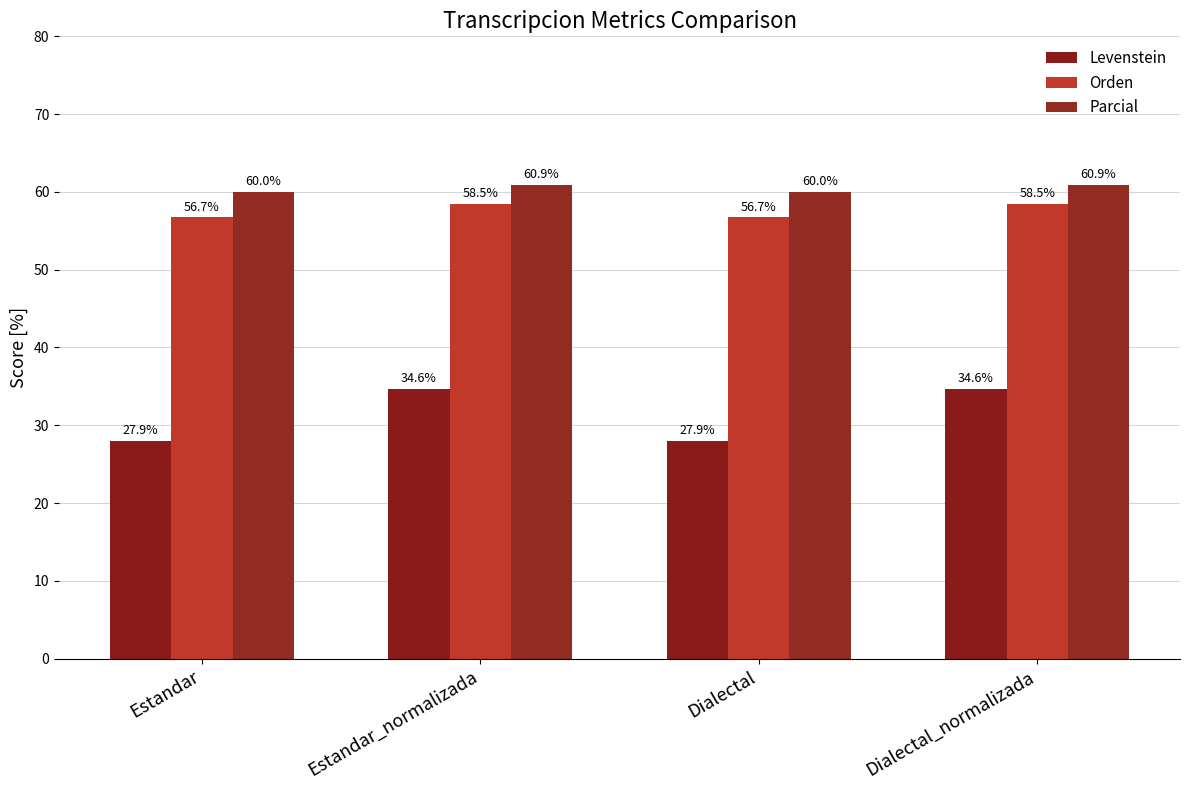

What is the maximum value shown in the chart?

60.9